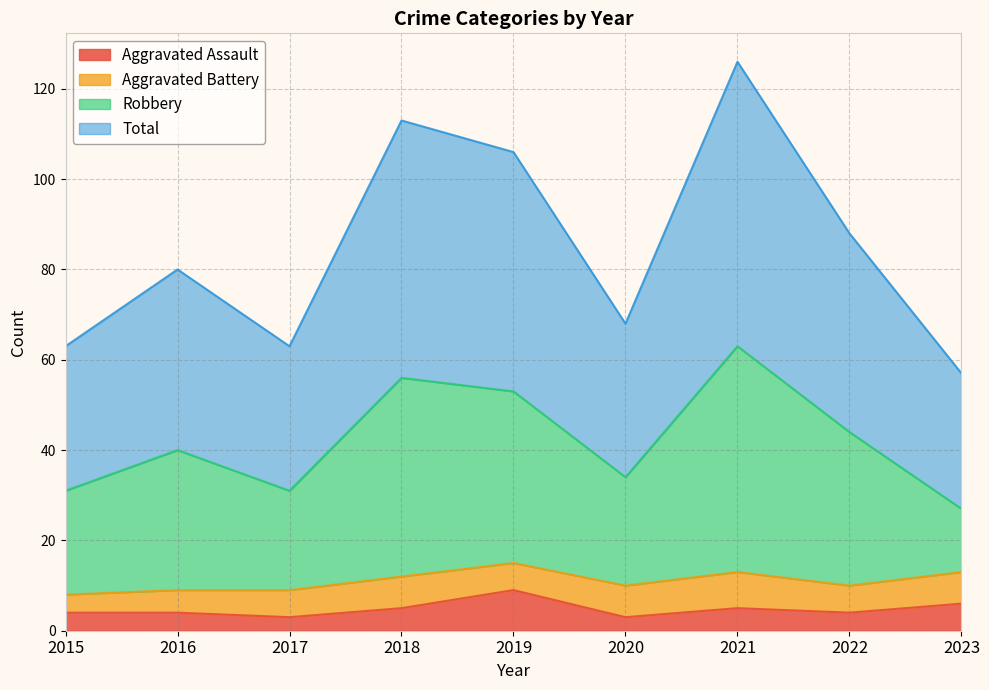

Is the value of Aggravated Assault at 2023 greater than the value of Robbery at 2021?

No